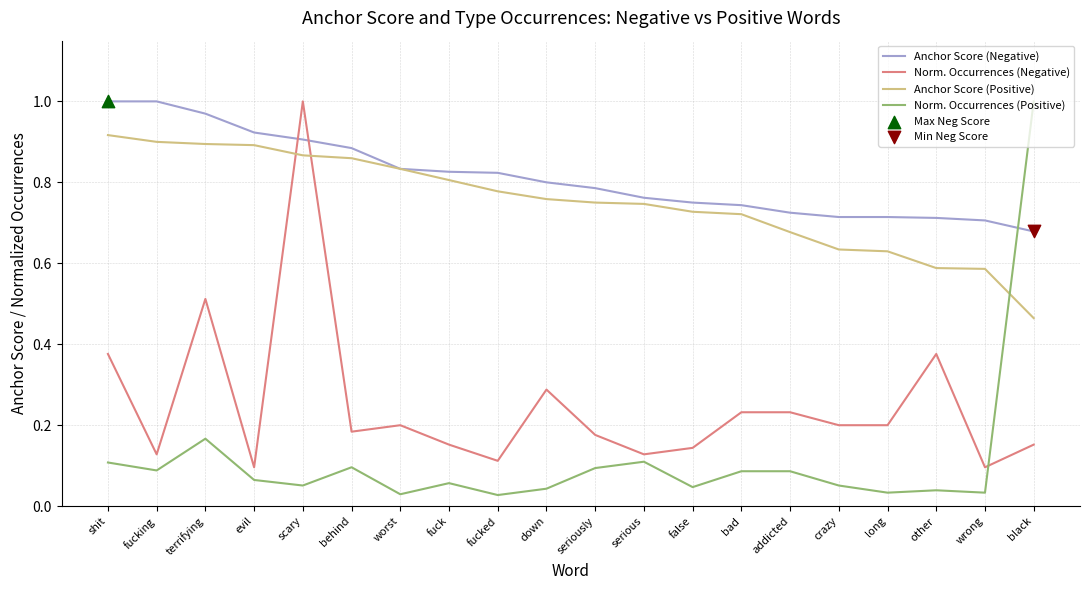

Which series changed the most between fucking and scary?

Norm. Occurrences (Negative)